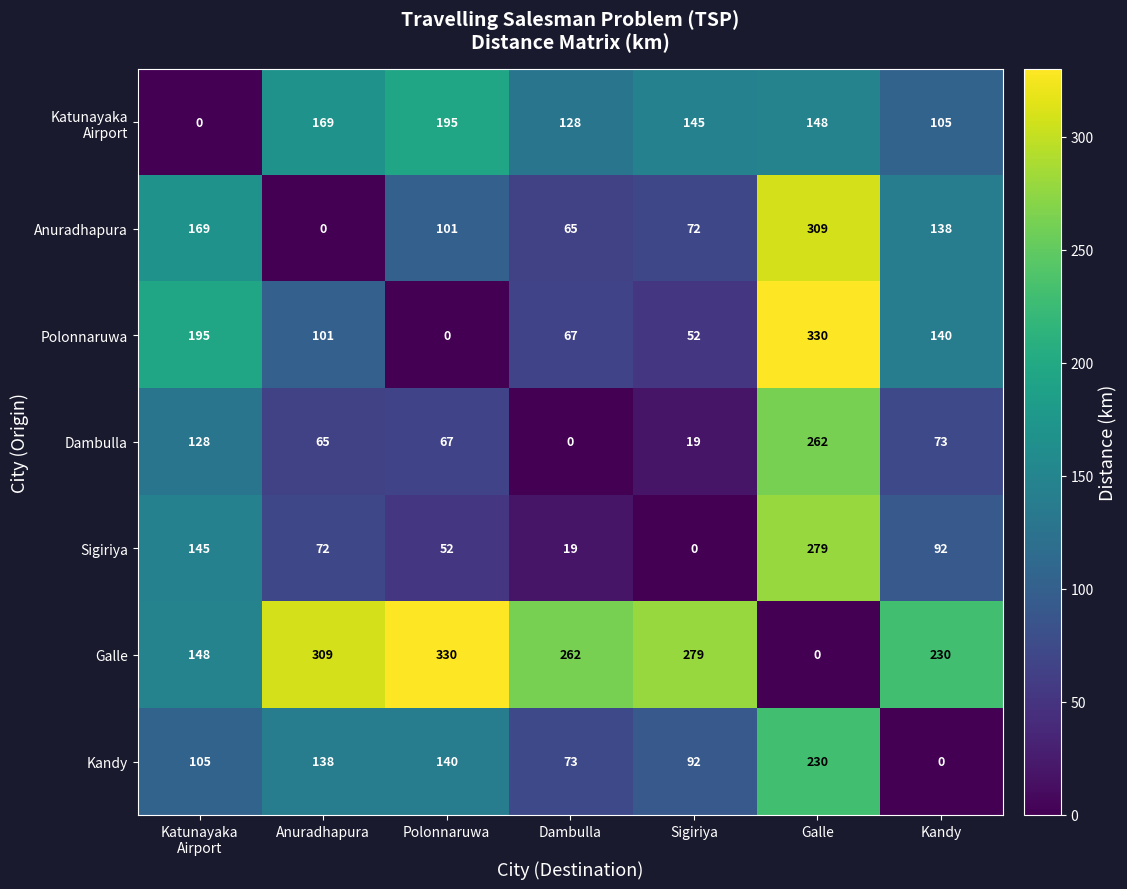

What is the difference between the Sigiriya values at Anuradhapura and Sigiriya?

72